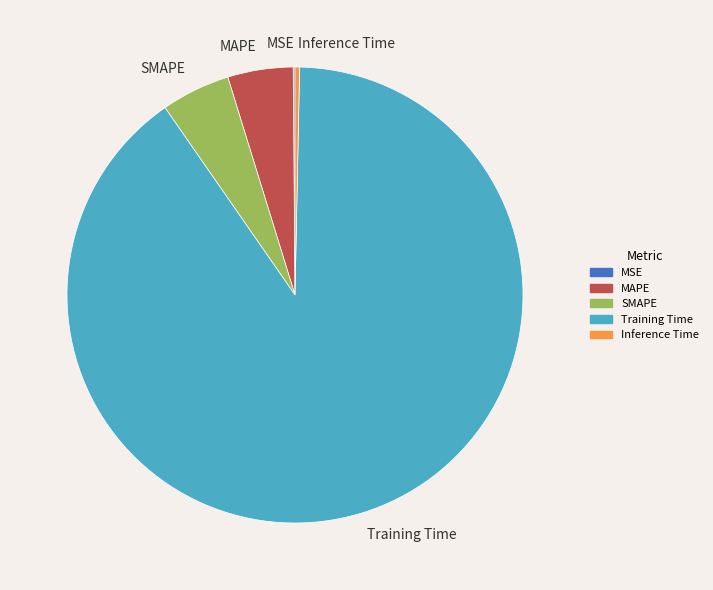

Which slice represents more than half of the pie?

Training Time